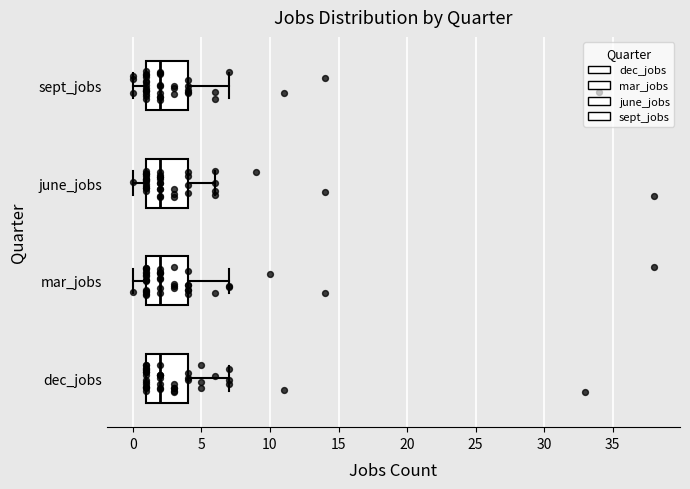

Where is the right edge of the box for dec_jobs on the x-axis? The values are not printed on the chart, so give them approximately, as read against the axis.

4